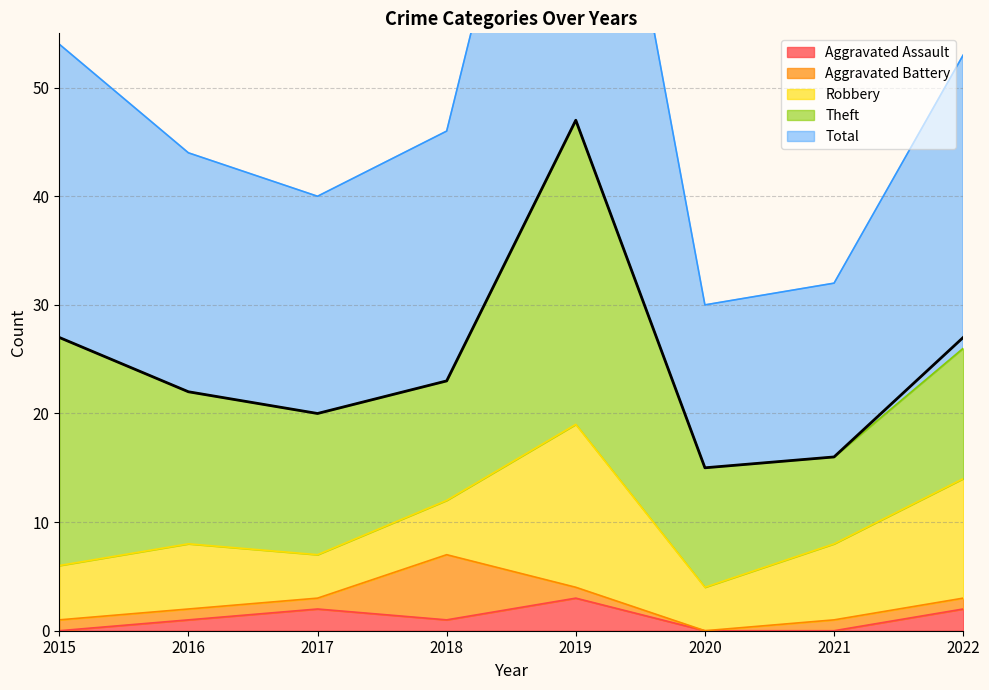

True or false: Aggravated Assault has a value of 5 at 2019.

False